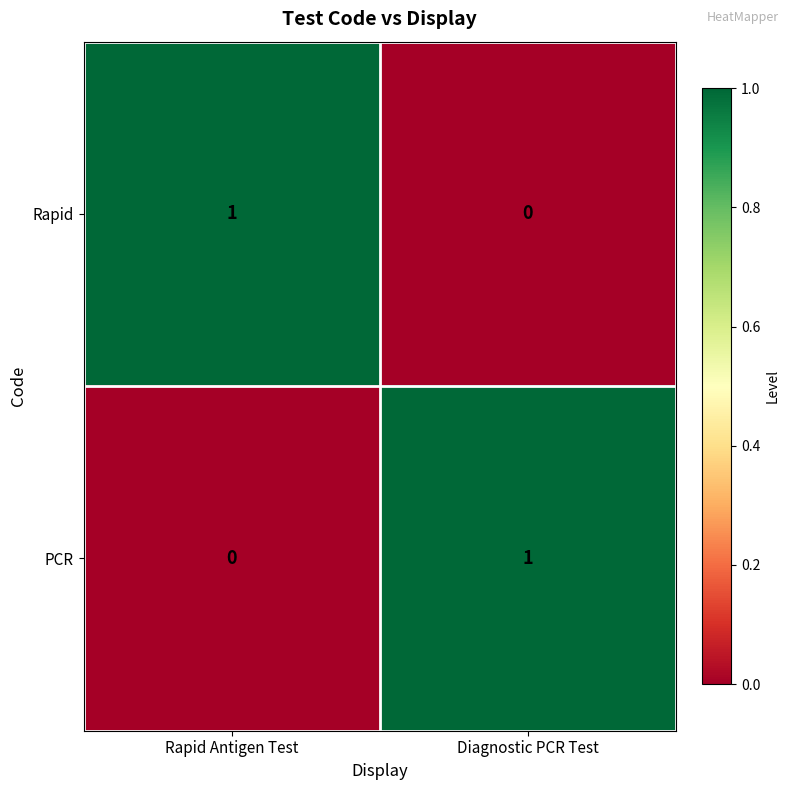

True or false: Rapid has a value of 1 at Rapid Antigen Test.

True